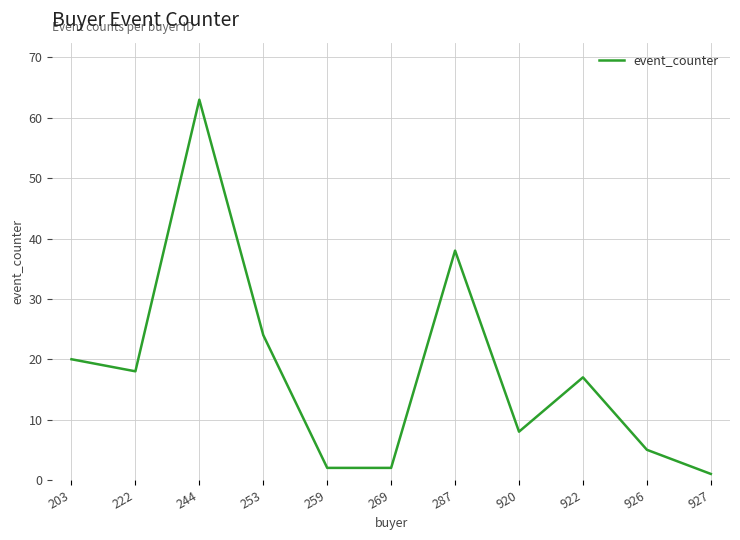

What is the minimum value shown in the chart?

1